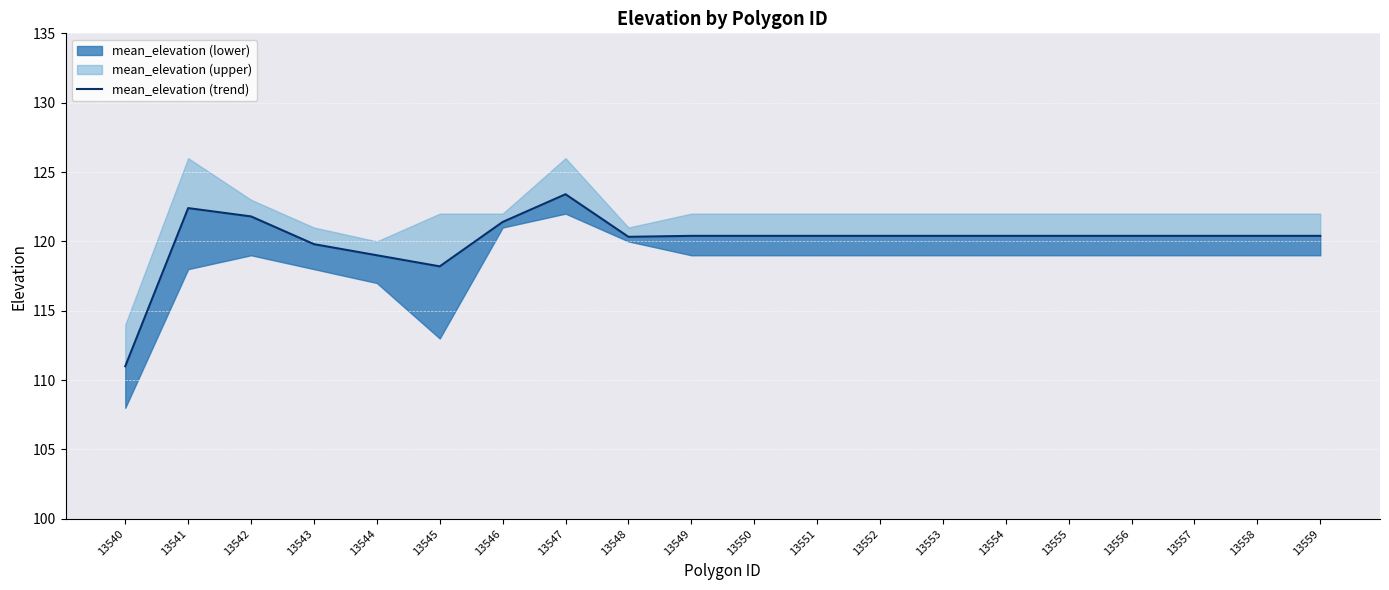

Reading right to left, list all the values displayed in this chart.

13559=120.4	13558=120.4	13557=120.4	13556=120.4	13555=120.4	13554=120.4	13553=120.4	13552=120.4	13551=120.4	13550=120.4	13549=120.4	13548=120.3	13547=123.4	13546=121.4	13545=118.2	13544=119.0	13543=119.8	13542=121.8	13541=122.4	13540=111.0